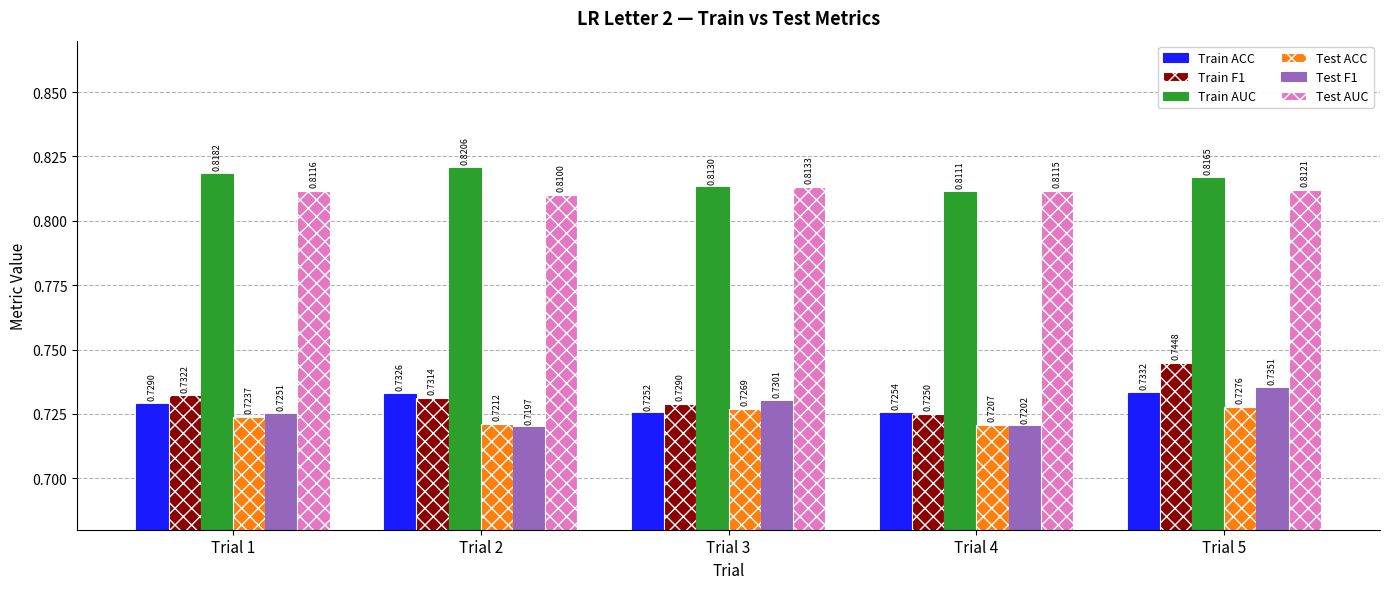

List the labels in order of Test ACC value, smallest first.

Trial 4, Trial 2, Trial 1, Trial 3, Trial 5